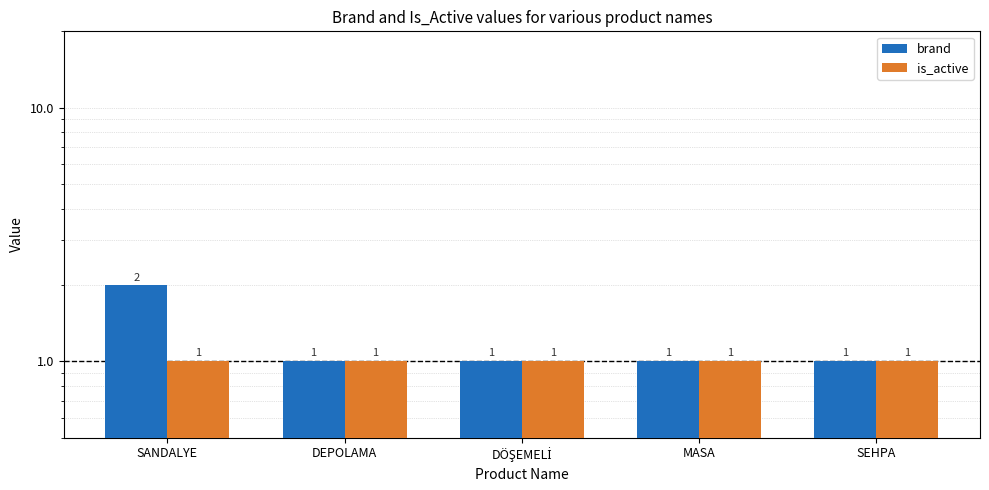

At how many categories does at least one series exceed 1?

1